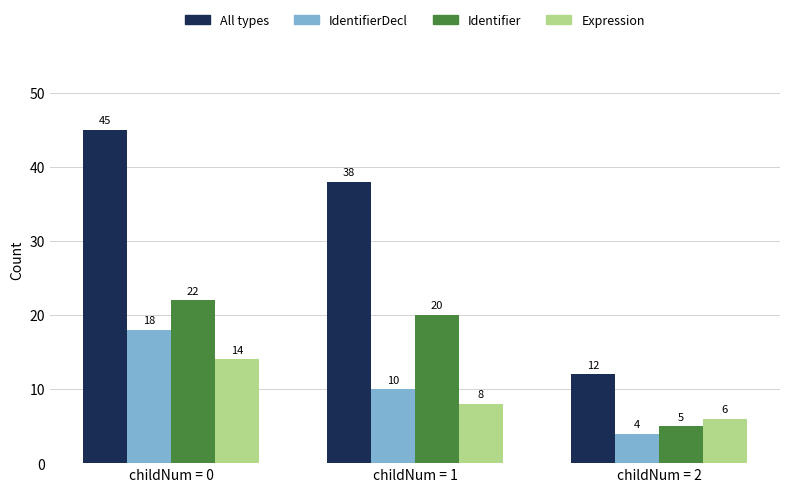

What is the greatest value displayed?

45